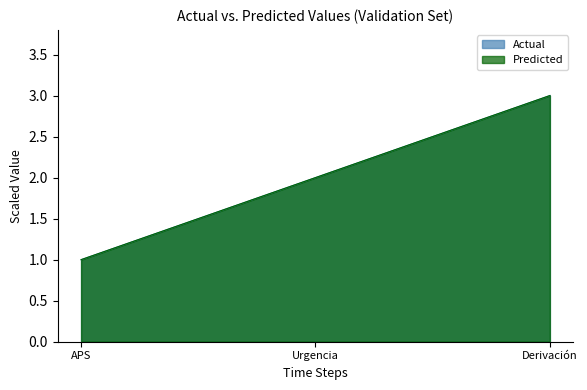

Reading left to right, what are all the values shown in this chart?

Actual: 1	2	3
Predicted: 1	2	3